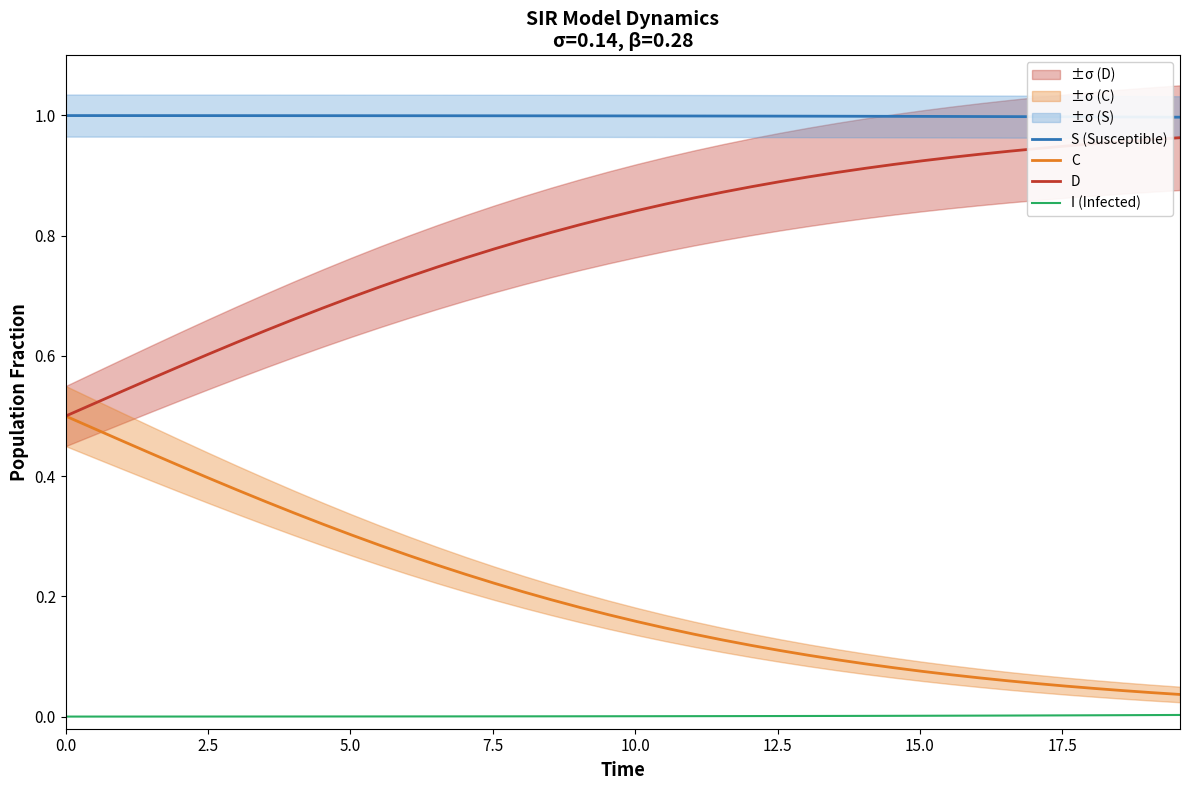

True or false: I (Infected) and C intersect in this chart.

False